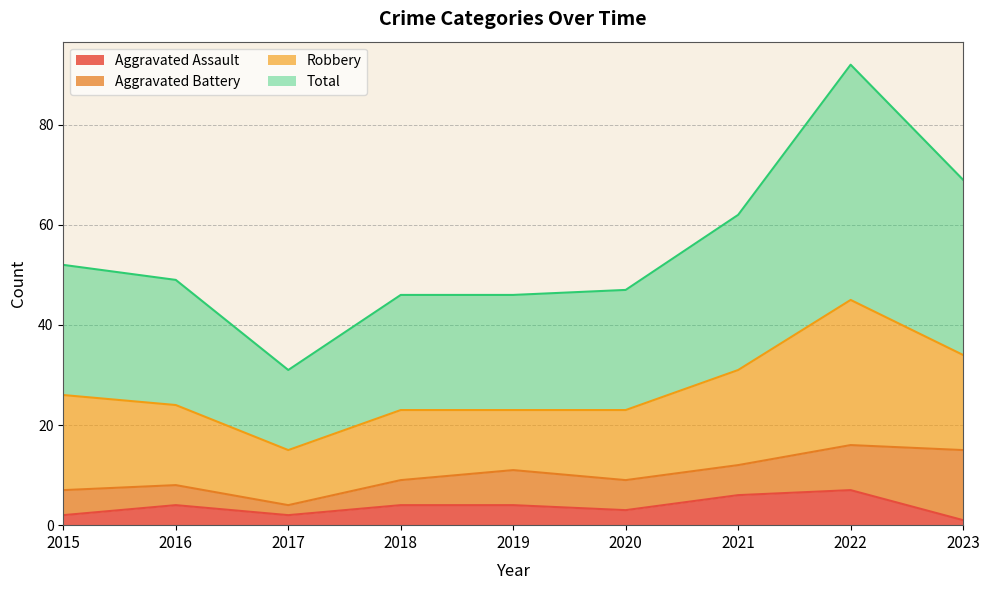

What is the lowest value of the Aggravated Assault series?

1